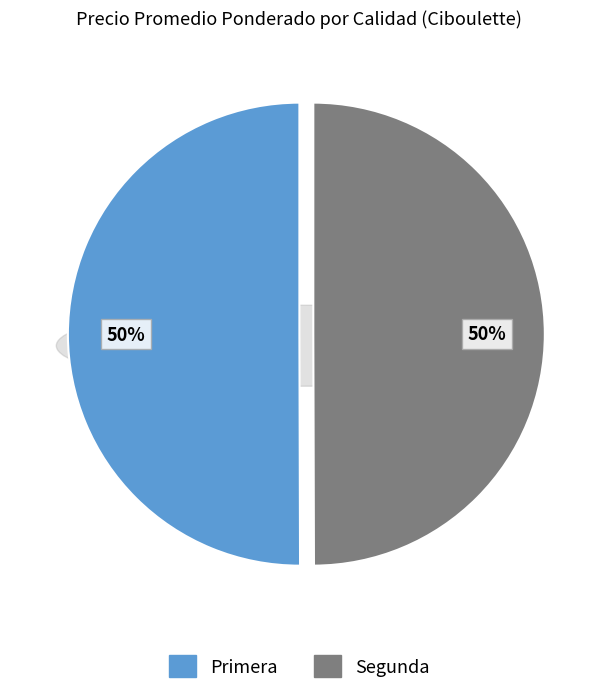

Do Segunda and Primera together represent more than half of the pie?

Yes